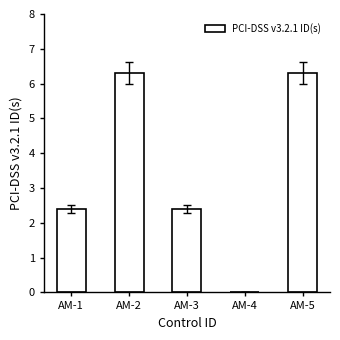

The value at AM-2 is 6.3. True or false?

True